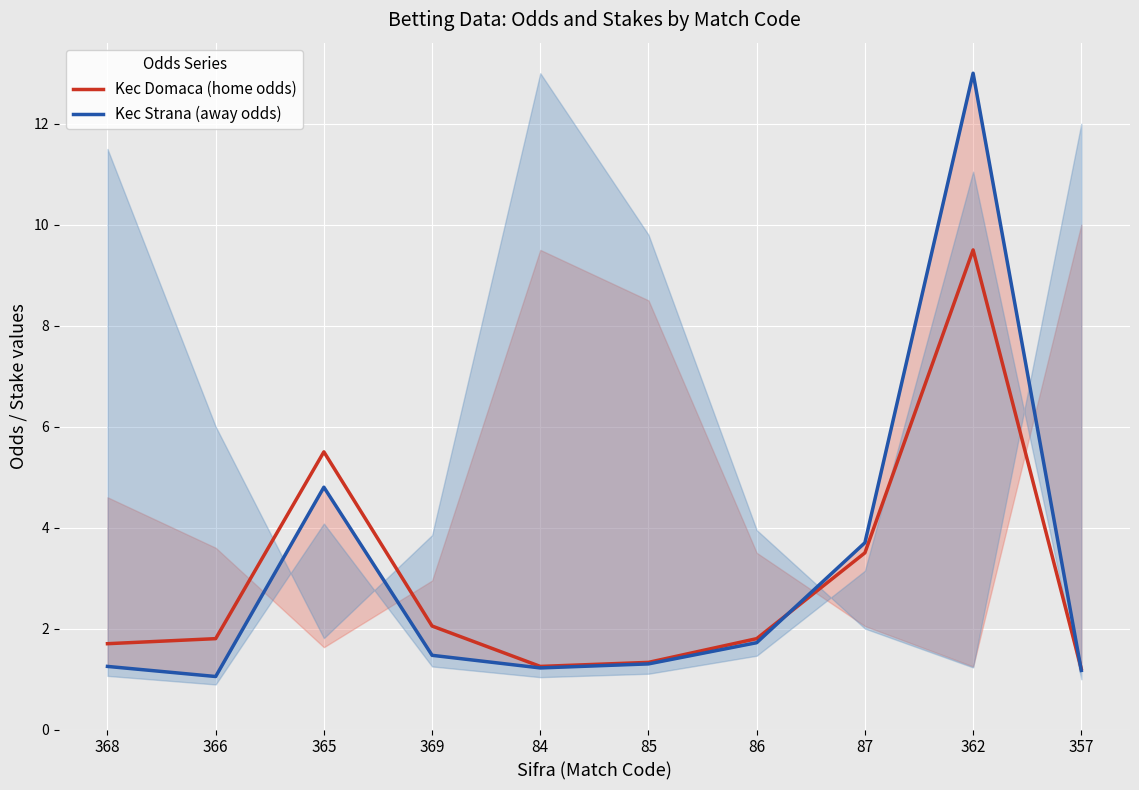

How many interior local valleys does the Kec Strana (away odds) series have?

2